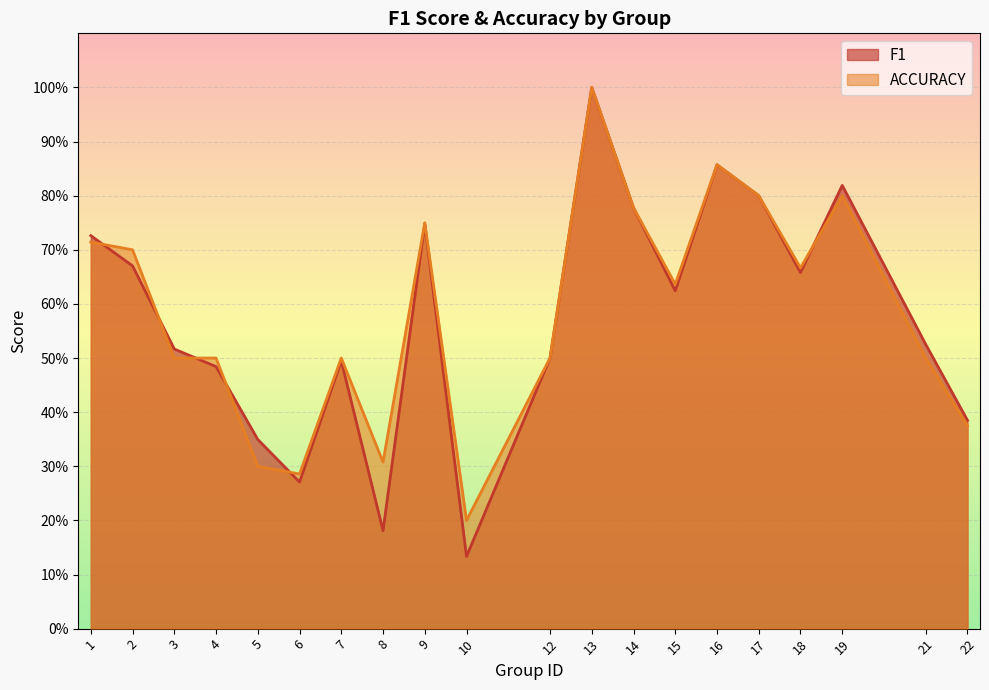

Rank the series by their maximum value, from highest to lowest.

f1, accuracy